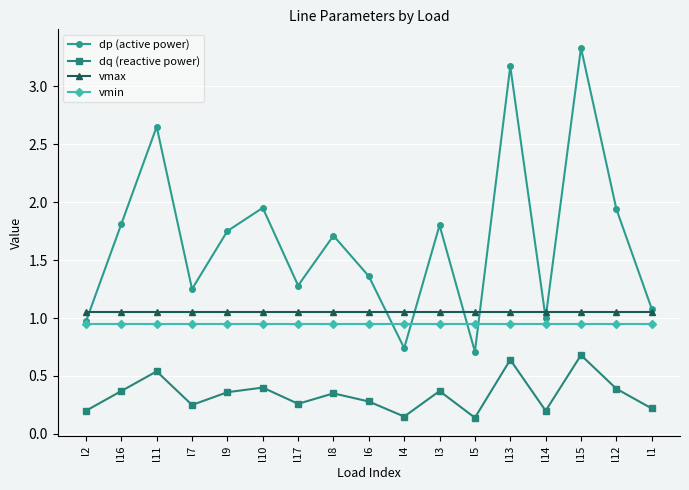

Where does the dp (active power) series first go above 1?

l16